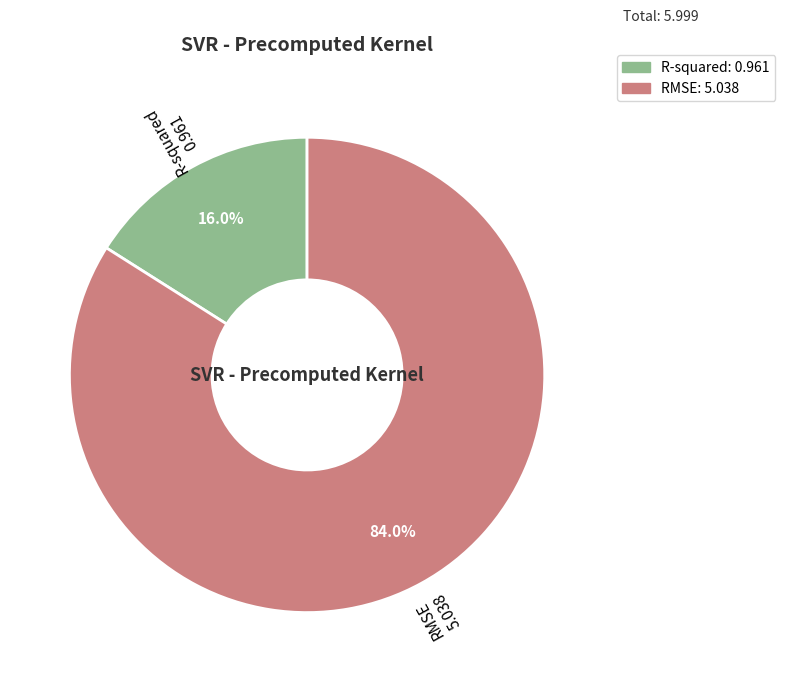

The RMSE slice represents 93% of the pie. True or false?

False